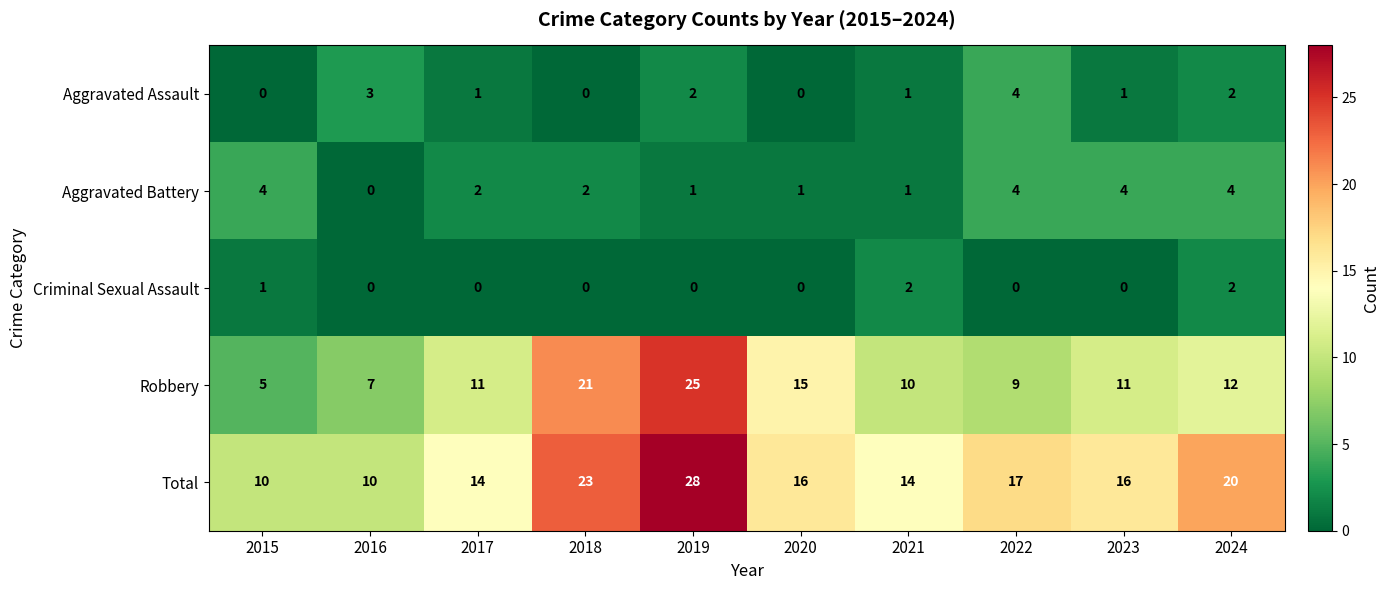

What is the spread (max minus min) of values at 2023?

16